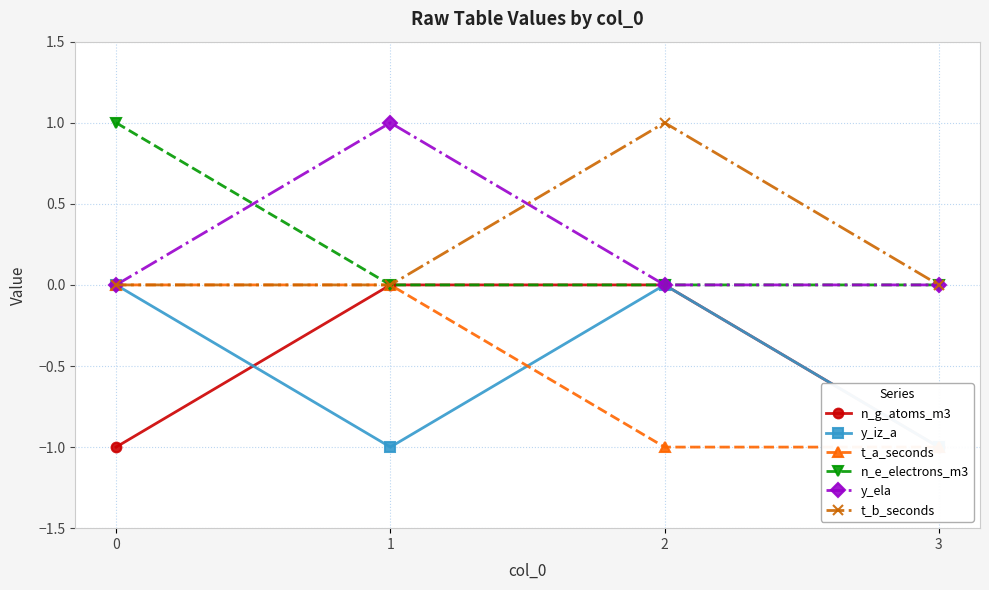

List the series in order of their peak value, lowest first.

n_g_atoms_m3, y_iz_a, t_a_seconds, n_e_electrons_m3, y_ela, t_b_seconds